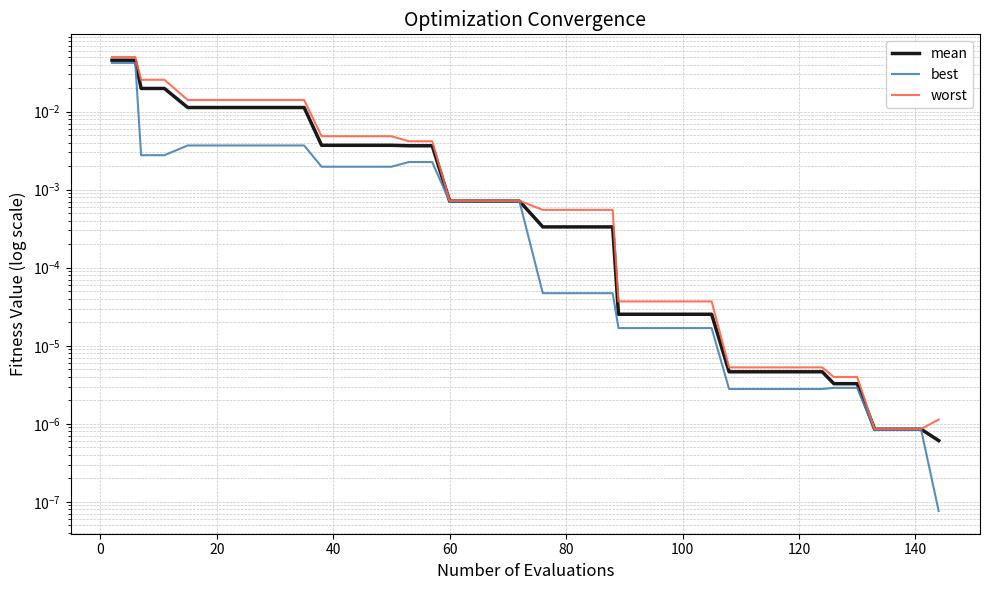

Which series has the widest spread of values?

worst